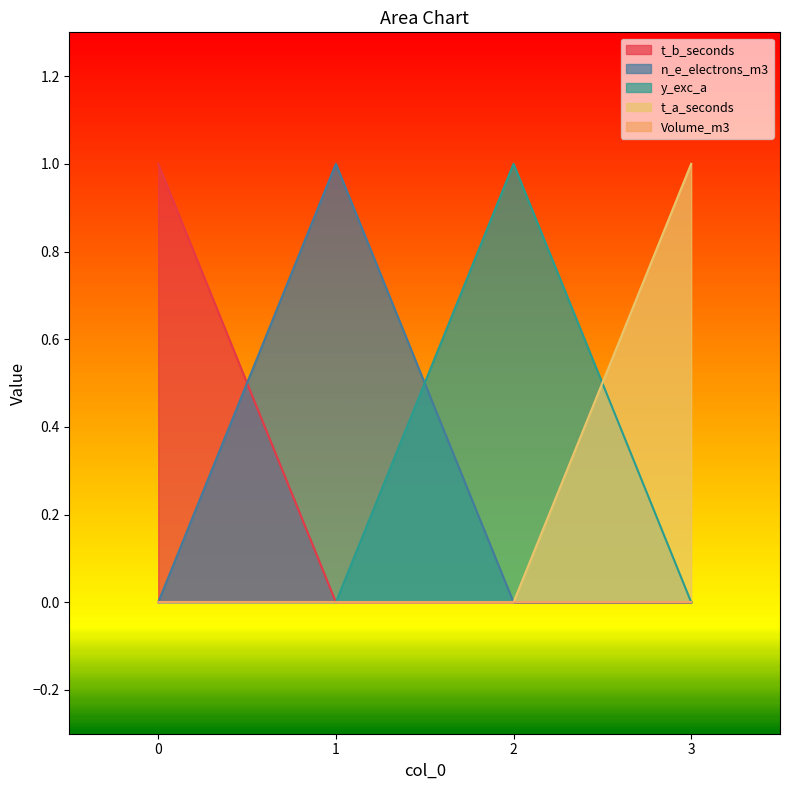

List the labels in order of t_b_seconds value, largest first.

0, 1, 2, 3